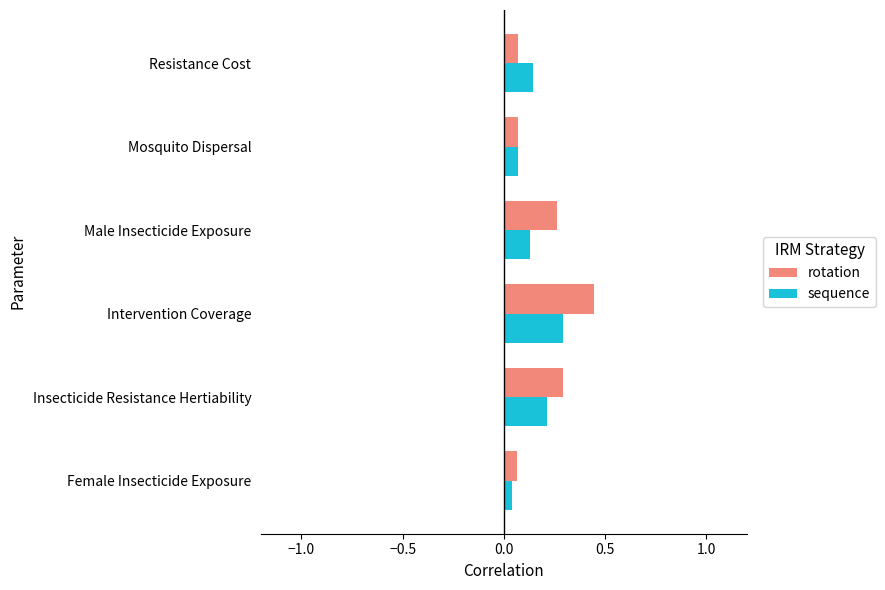

Rank the series by their maximum value, from lowest to highest.

sequence, rotation